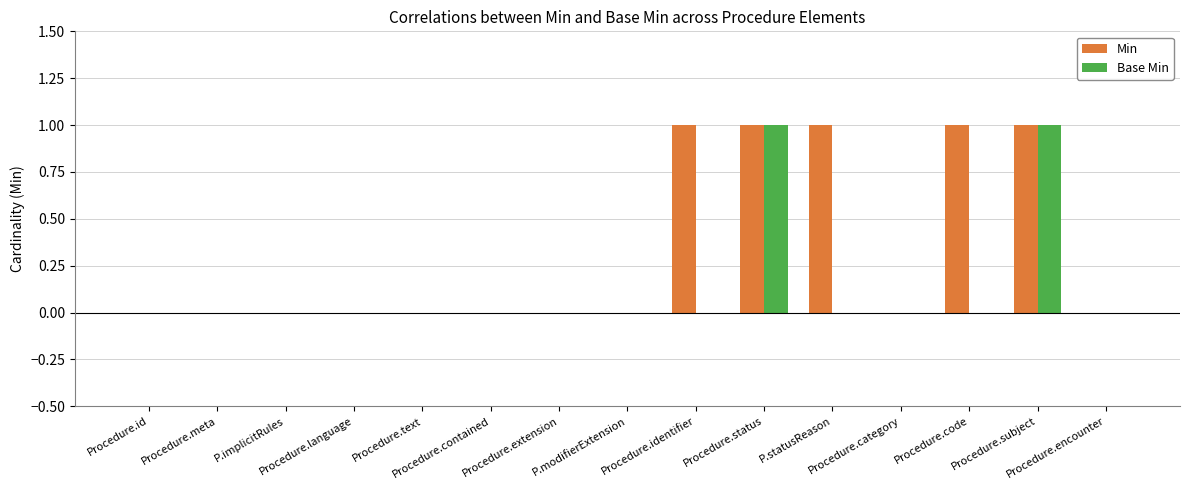

Count the number of data series in this chart.

2